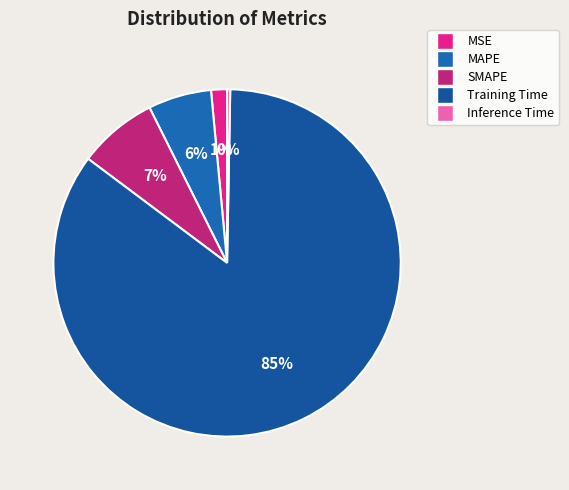

What is the change in value from MAPE to Inference Time?

-0.4